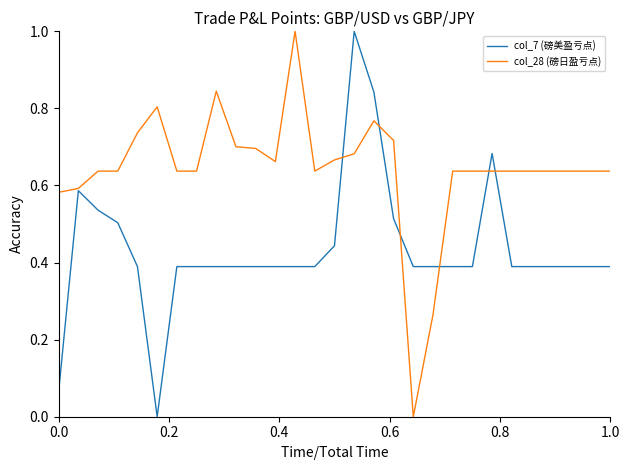

What is the greatest value displayed?

1.0